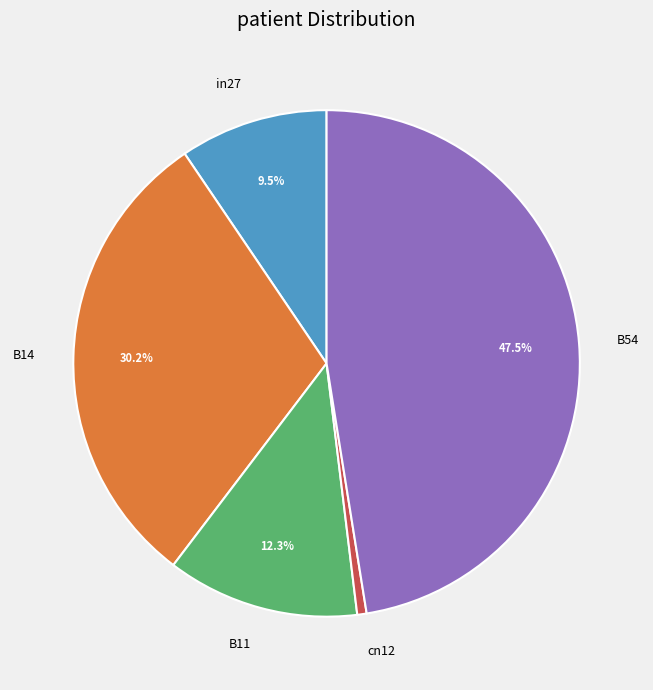

Which has a higher value, B14 or in27?

B14